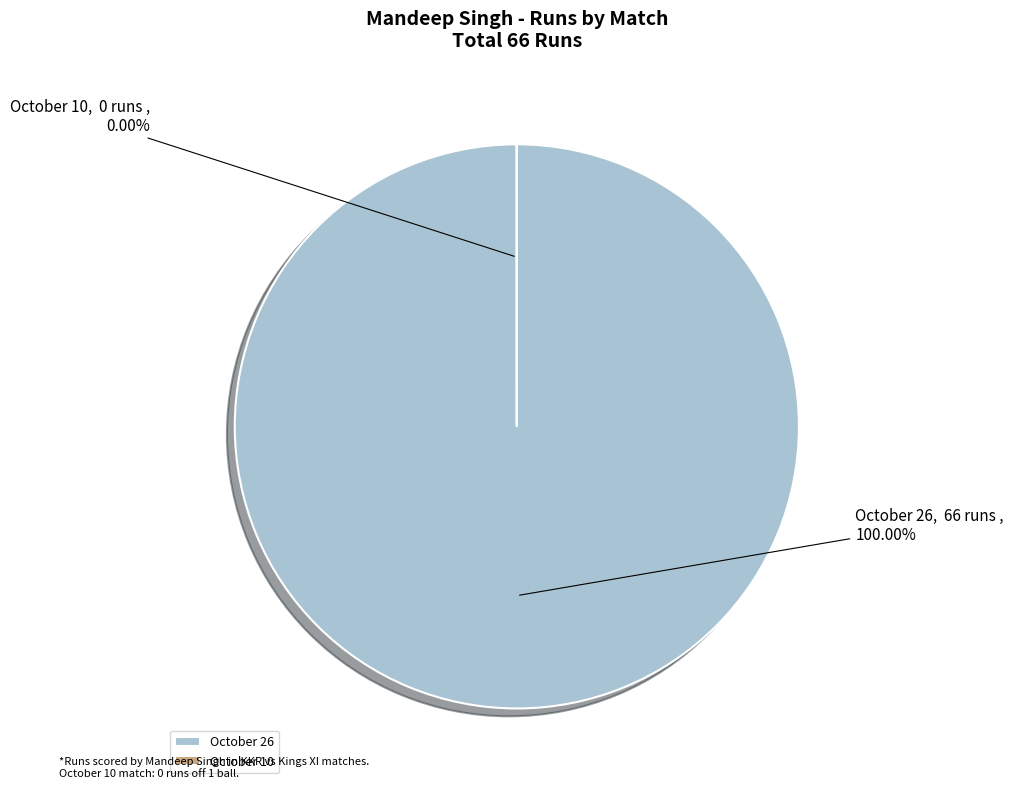

The October 26 slice represents 100% of the pie. True or false?

True